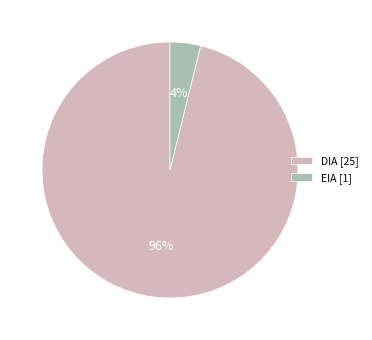

Does any single category account for the majority?

Yes